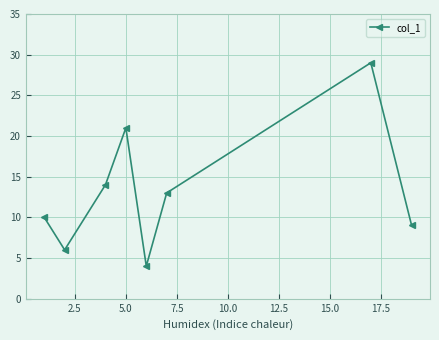

What is the value of the 8th point from the left?

9